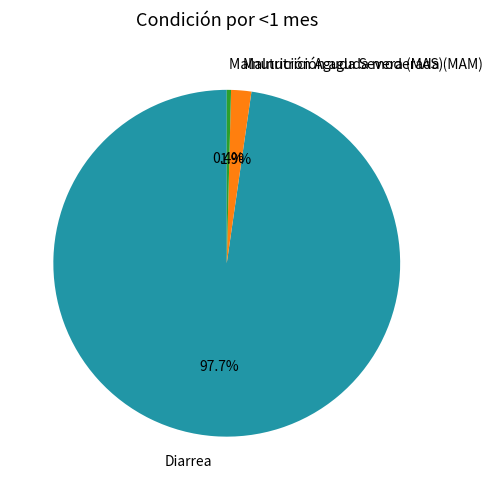

To the nearest percent, what percentage of the pie is Diarrea?

98%